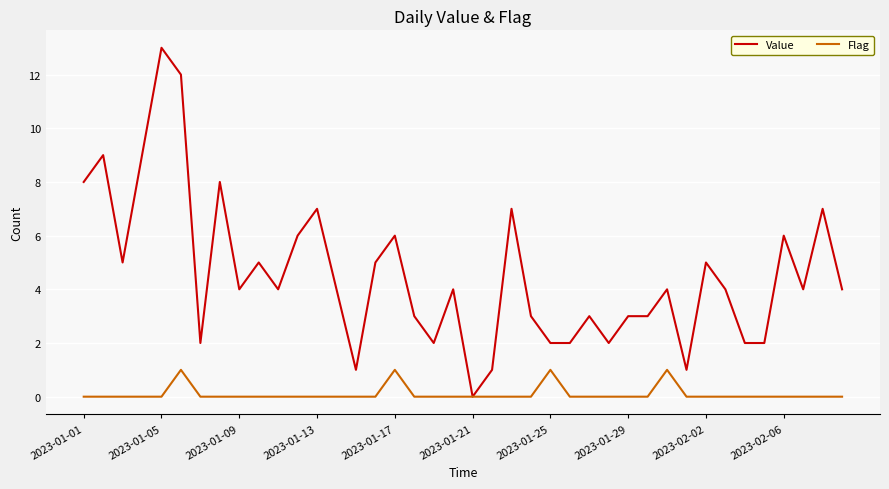

Does the chart have visible grid lines?

Yes